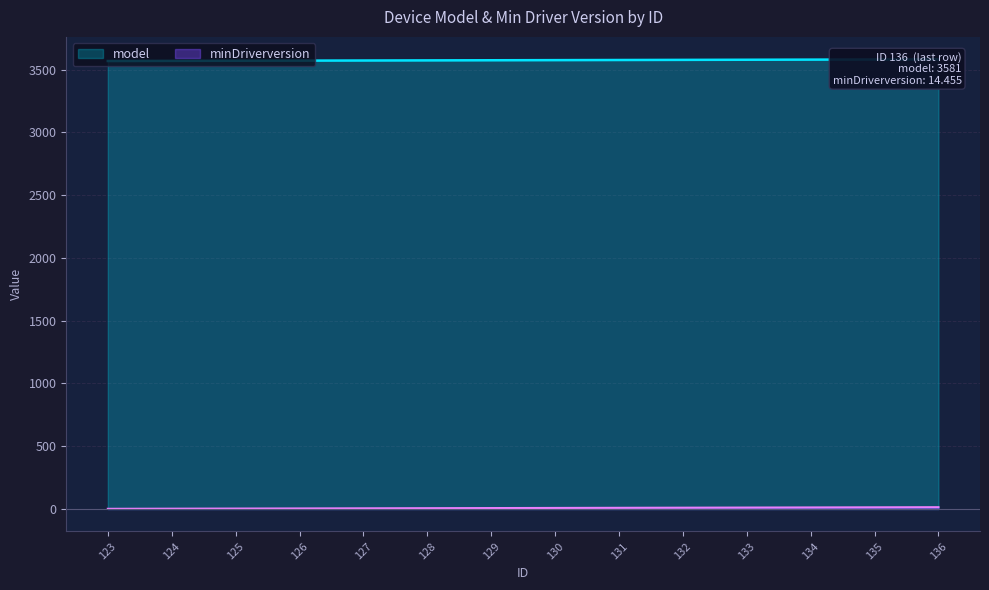

The minDriverversion series shows 14.5 at 136. True or false?

True